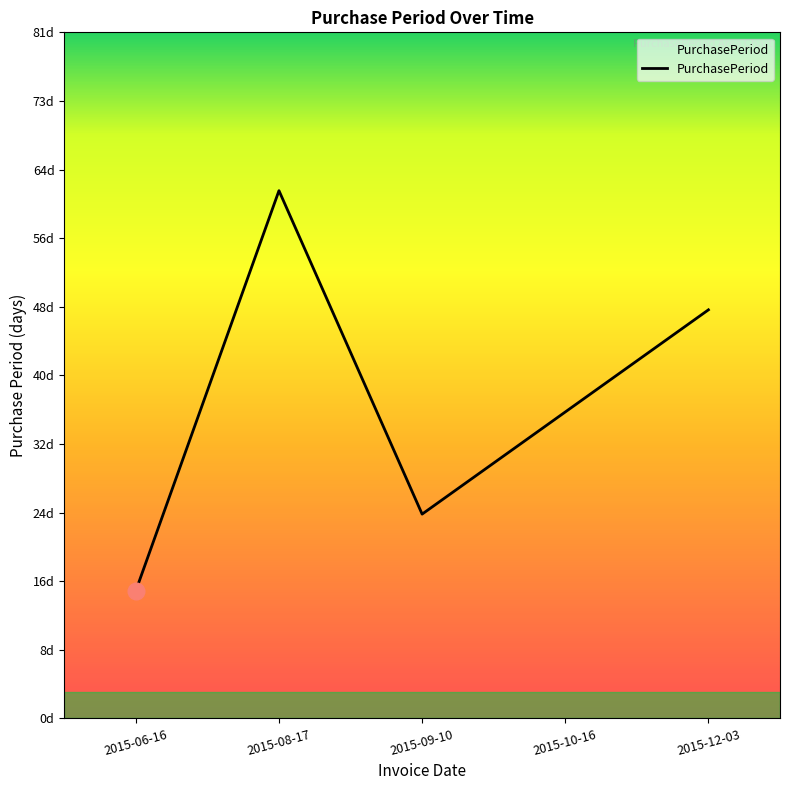

List the labels in order of value, smallest first.

2015-06-16, 2015-09-10, 2015-10-16, 2015-12-03, 2015-08-17